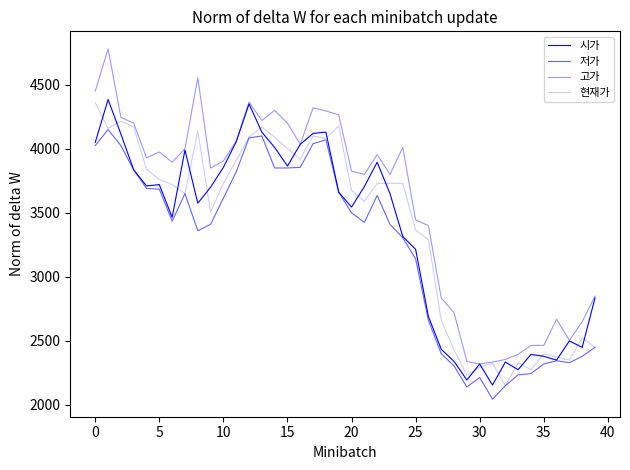

How many lines are shown in the chart?

4